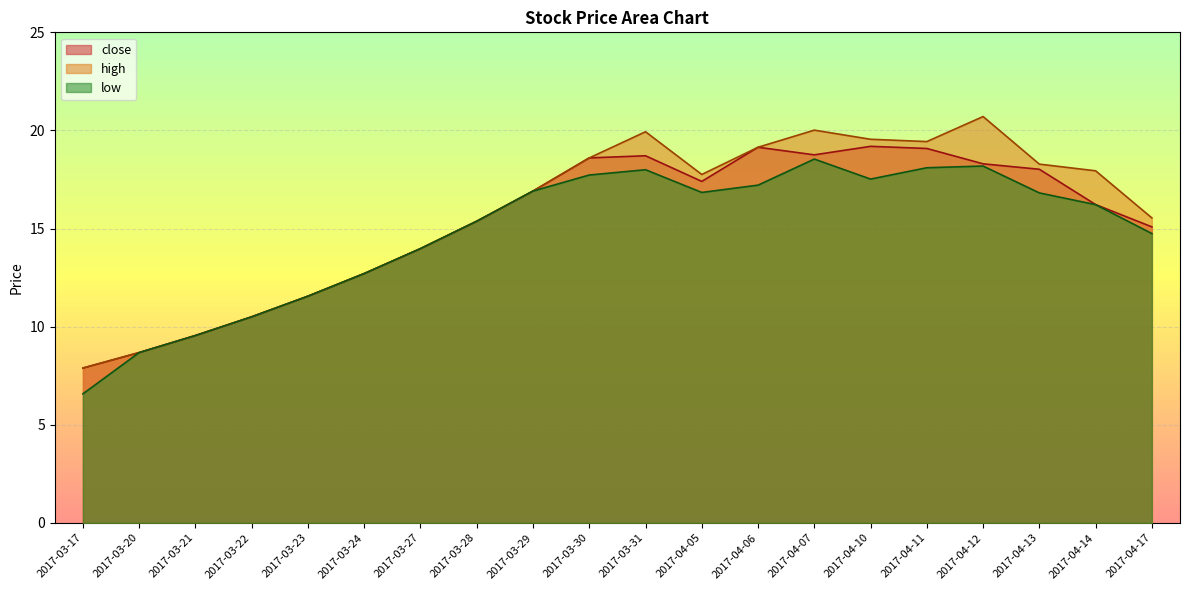

Is it true that low equals 16.8 at 2017-04-05?

True